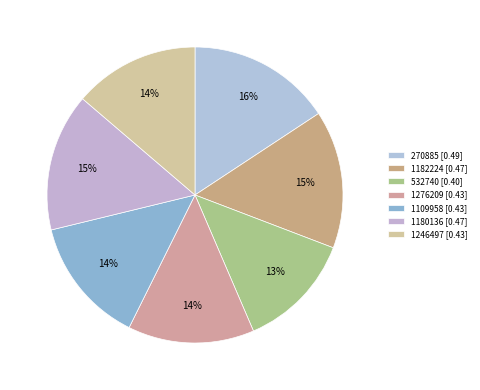

What percentage is the 532740 slice, to the nearest percent?

13%